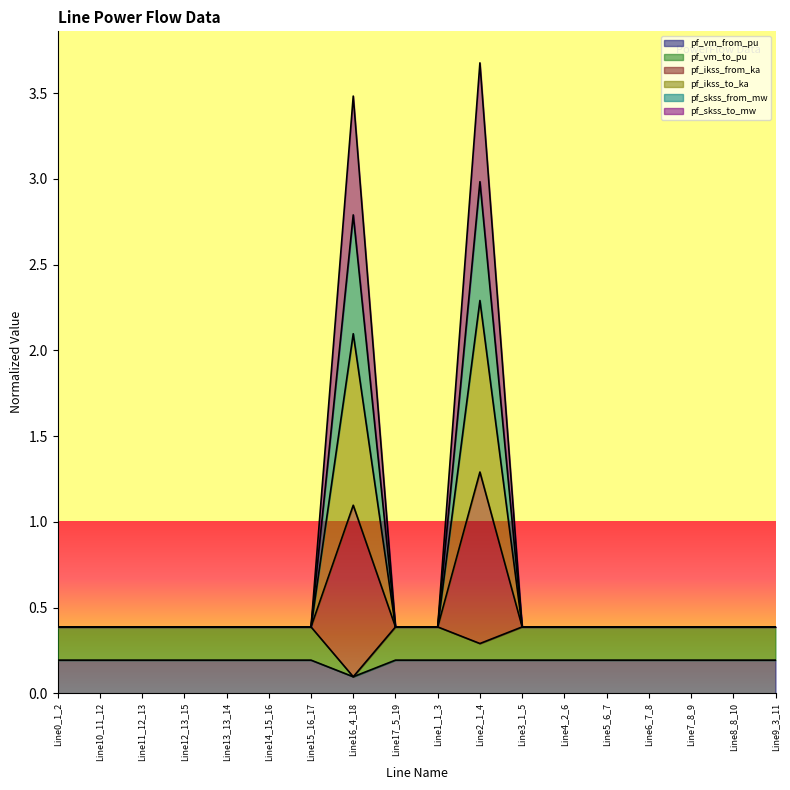

Reading right to left, extract all data points from this chart.

pf_vm_from_pu: Line9_3_11=0.2	Line8_8_10=0.2	Line7_8_9=0.2	Line6_7_8=0.2	Line5_6_7=0.2	Line4_2_6=0.2	Line3_1_5=0.2	Line2_1_4=0.2	Line1_1_3=0.2	Line17_5_19=0.2	Line16_4_18=0.1	Line15_16_17=0.2	Line14_15_16=0.2	Line13_13_14=0.2	Line12_13_15=0.2	Line11_12_13=0.2	Line10_11_12=0.2	Line0_1_2=0.2
pf_vm_to_pu: Line9_3_11=0.4	Line8_8_10=0.4	Line7_8_9=0.4	Line6_7_8=0.4	Line5_6_7=0.4	Line4_2_6=0.4	Line3_1_5=0.4	Line2_1_4=0.3	Line1_1_3=0.4	Line17_5_19=0.4	Line16_4_18=0.1	Line15_16_17=0.4	Line14_15_16=0.4	Line13_13_14=0.4	Line12_13_15=0.4	Line11_12_13=0.4	Line10_11_12=0.4	Line0_1_2=0.4
pf_ikss_from_ka: Line9_3_11=0.4	Line8_8_10=0.4	Line7_8_9=0.4	Line6_7_8=0.4	Line5_6_7=0.4	Line4_2_6=0.4	Line3_1_5=0.4	Line2_1_4=3.7	Line1_1_3=0.4	Line17_5_19=0.4	Line16_4_18=3.5	Line15_16_17=0.4	Line14_15_16=0.4	Line13_13_14=0.4	Line12_13_15=0.4	Line11_12_13=0.4	Line10_11_12=0.4	Line0_1_2=0.4
pf_ikss_to_ka: Line9_3_11=0.4	Line8_8_10=0.4	Line7_8_9=0.4	Line6_7_8=0.4	Line5_6_7=0.4	Line4_2_6=0.4	Line3_1_5=0.4	Line2_1_4=3.0	Line1_1_3=0.4	Line17_5_19=0.4	Line16_4_18=2.8	Line15_16_17=0.4	Line14_15_16=0.4	Line13_13_14=0.4	Line12_13_15=0.4	Line11_12_13=0.4	Line10_11_12=0.4	Line0_1_2=0.4
pf_skss_from_mw: Line9_3_11=0.4	Line8_8_10=0.4	Line7_8_9=0.4	Line6_7_8=0.4	Line5_6_7=0.4	Line4_2_6=0.4	Line3_1_5=0.4	Line2_1_4=2.3	Line1_1_3=0.4	Line17_5_19=0.4	Line16_4_18=2.1	Line15_16_17=0.4	Line14_15_16=0.4	Line13_13_14=0.4	Line12_13_15=0.4	Line11_12_13=0.4	Line10_11_12=0.4	Line0_1_2=0.4
pf_skss_to_mw: Line9_3_11=0.4	Line8_8_10=0.4	Line7_8_9=0.4	Line6_7_8=0.4	Line5_6_7=0.4	Line4_2_6=0.4	Line3_1_5=0.4	Line2_1_4=1.3	Line1_1_3=0.4	Line17_5_19=0.4	Line16_4_18=1.1	Line15_16_17=0.4	Line14_15_16=0.4	Line13_13_14=0.4	Line12_13_15=0.4	Line11_12_13=0.4	Line10_11_12=0.4	Line0_1_2=0.4